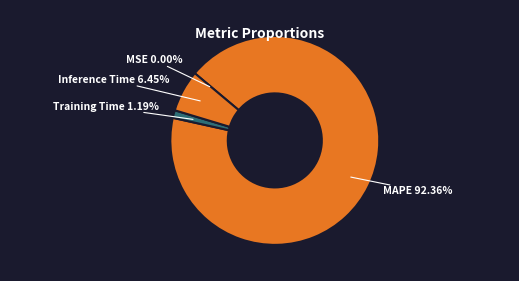

To the nearest percent, what is the average slice percentage?

25%